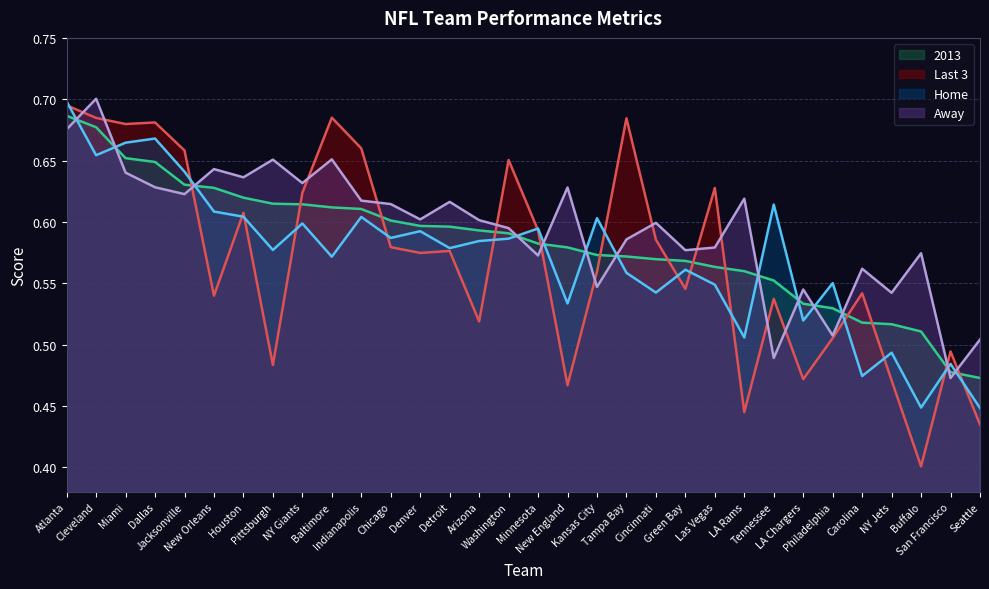

True or false: 2013 has more than 0 interior local peaks.

False